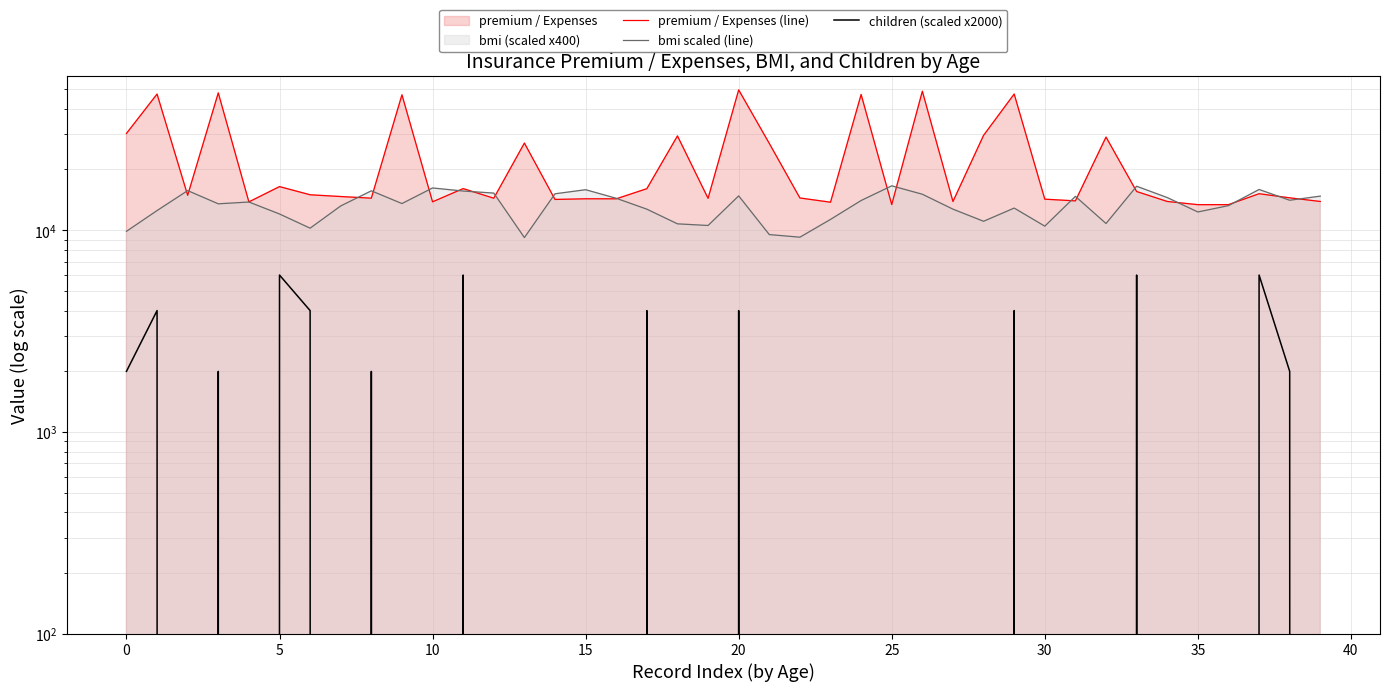

Rank the series by their maximum value, from lowest to highest.

children (scaled x2000), bmi scaled (line), premium / Expenses (line)